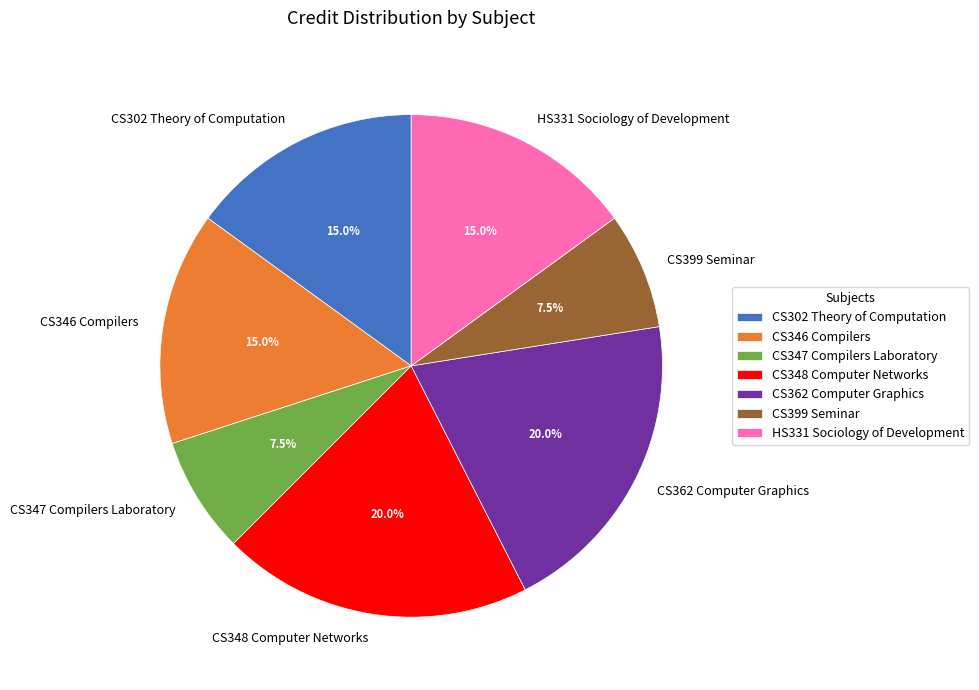

What is the ratio of the value at CS347 Compilers Laboratory to the value at HS331 Sociology of Development?

0.5